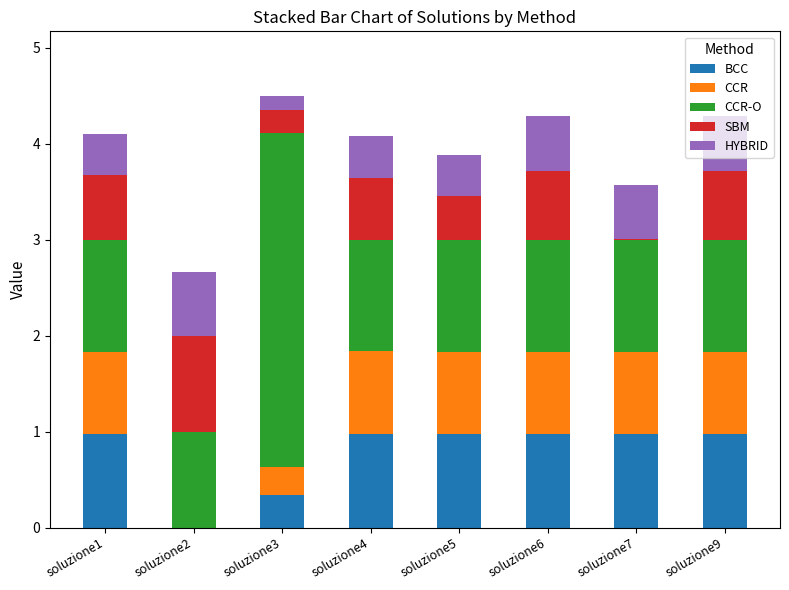

At which category is the sum across all series the highest?

soluzione3